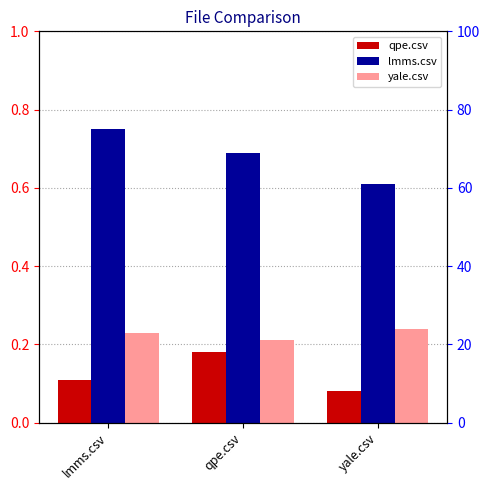

What is the average value of the lmms.csv series?

0.7